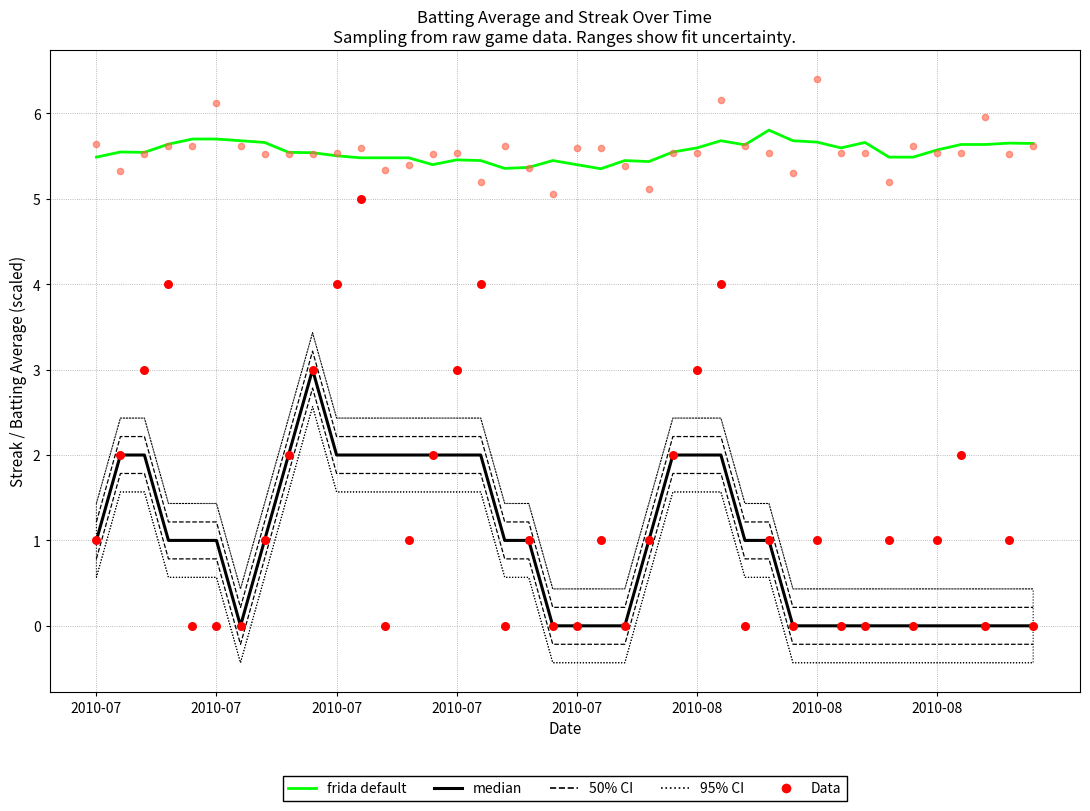

At which category is the sum across all series the highest?

9